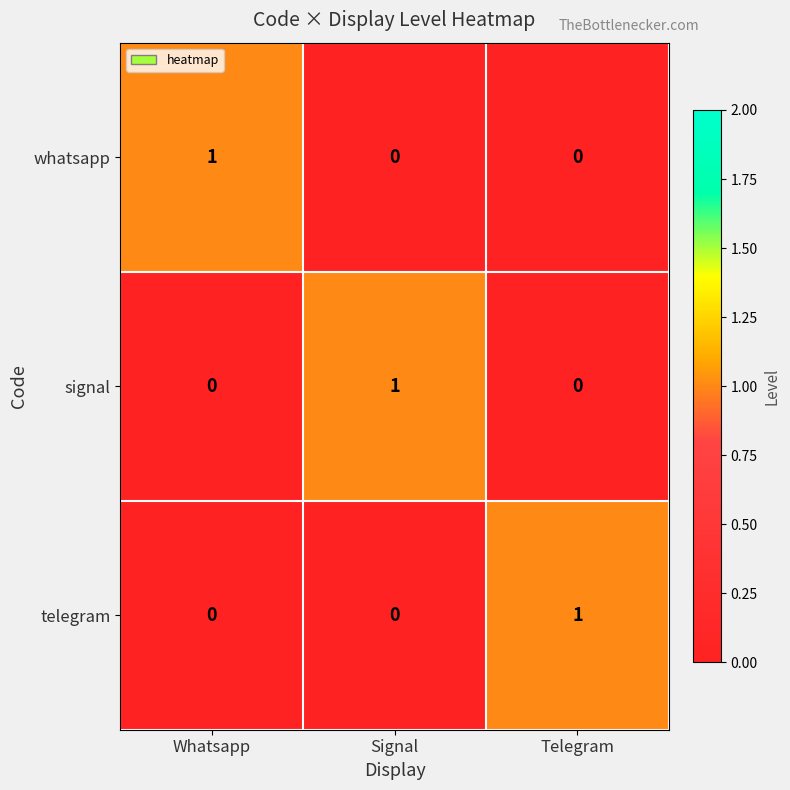

True or false: telegram has a value of 0 at Signal.

True